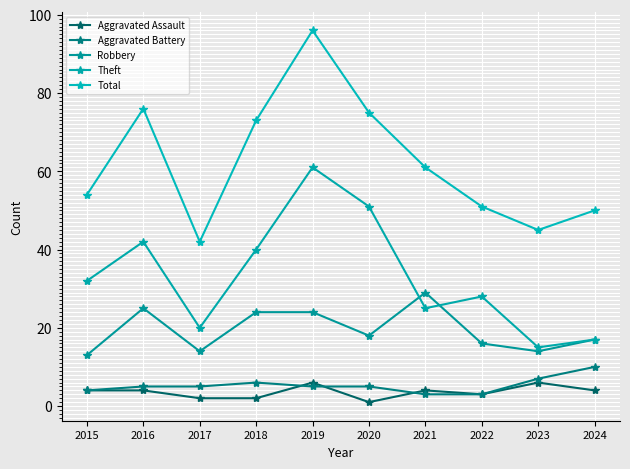

Is this an area chart (filled region under the line)?

No